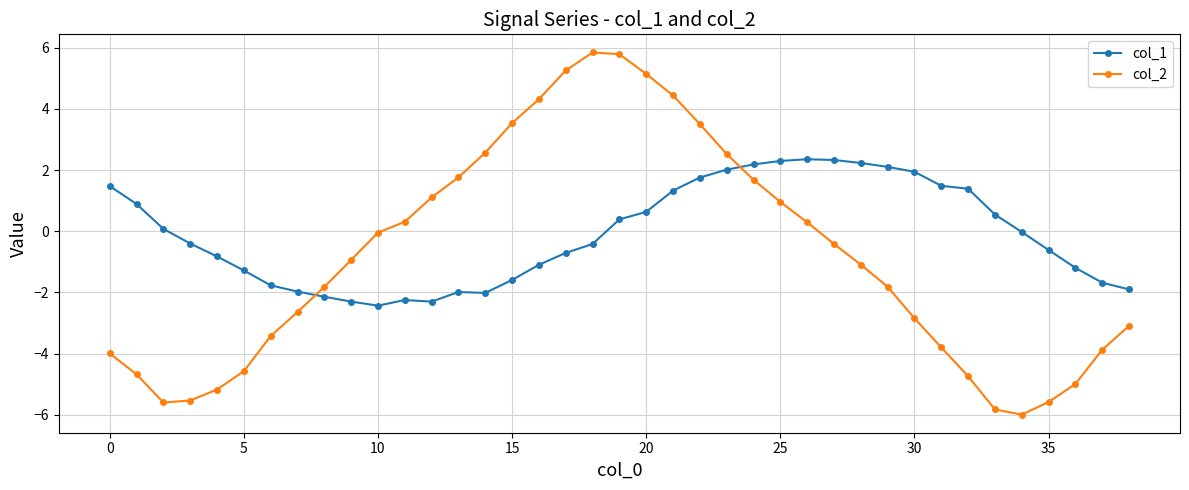

What is the highest value of the col_1 series?

2.4